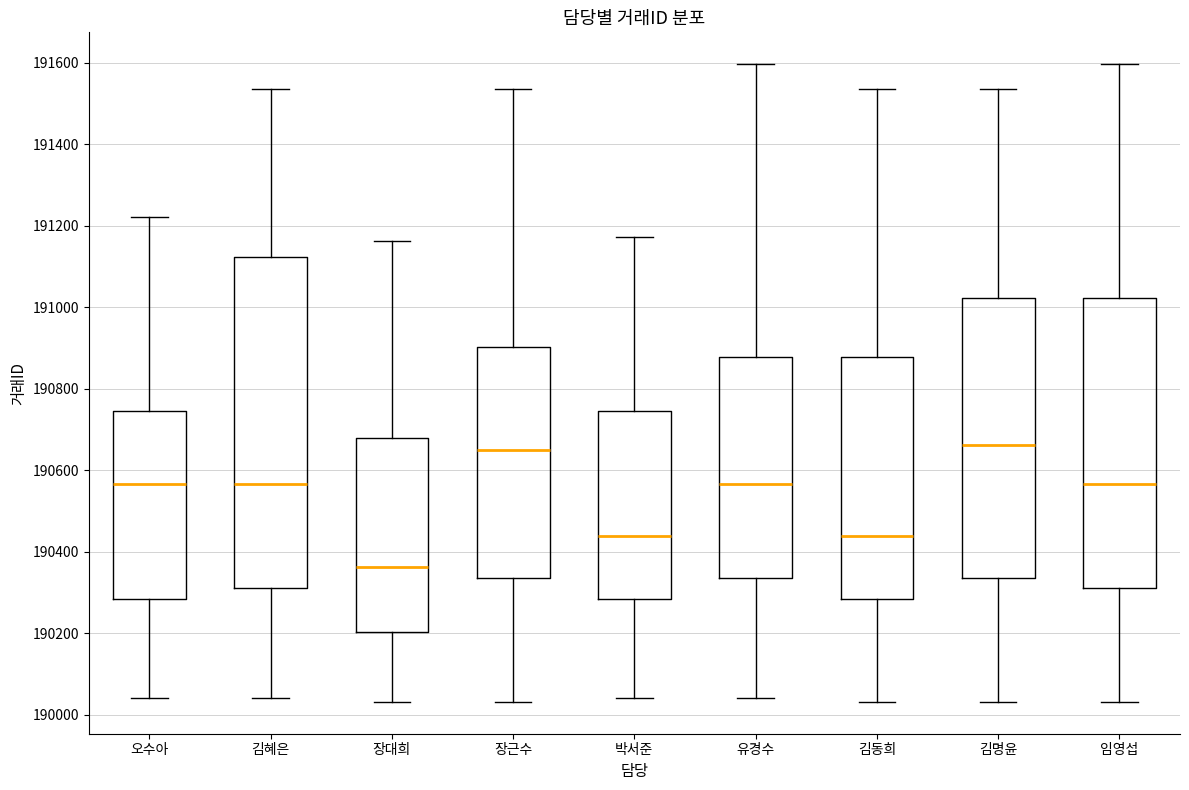

Which box is the tallest, from its lower edge to its upper edge?

김혜은